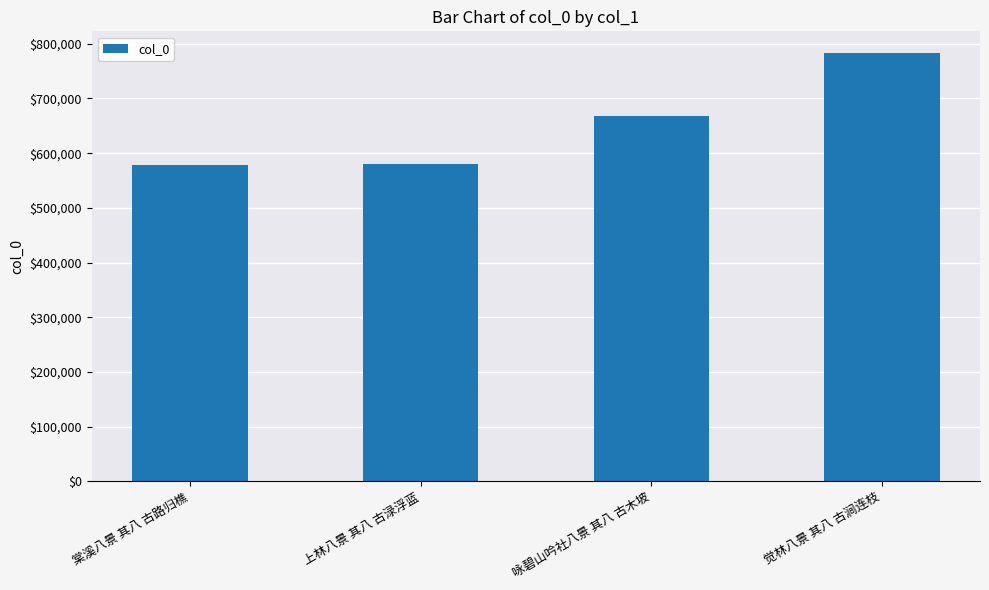

What is the label of the 3rd bar from the left?

咏碧山吟社八景 其八 古木坡